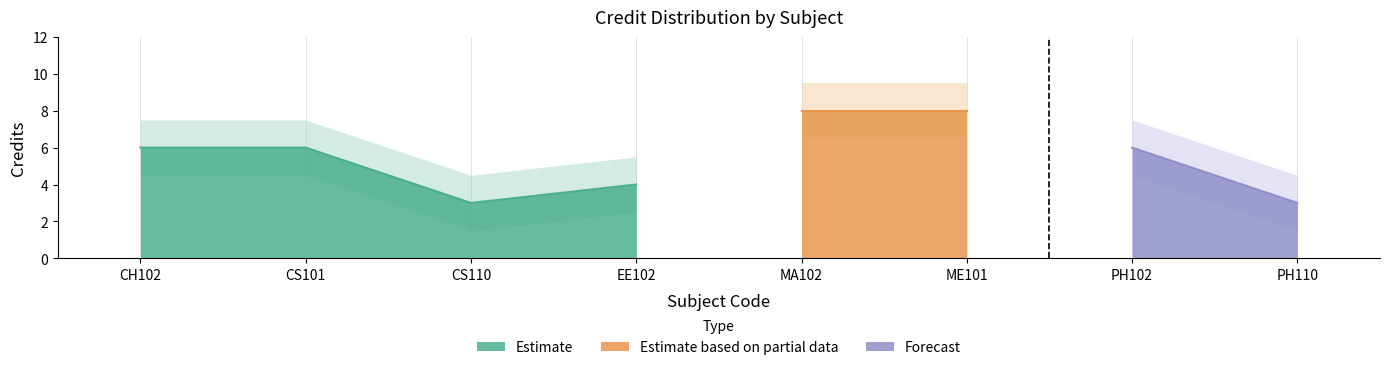

Which has a higher value, ME101 or CS101?

ME101